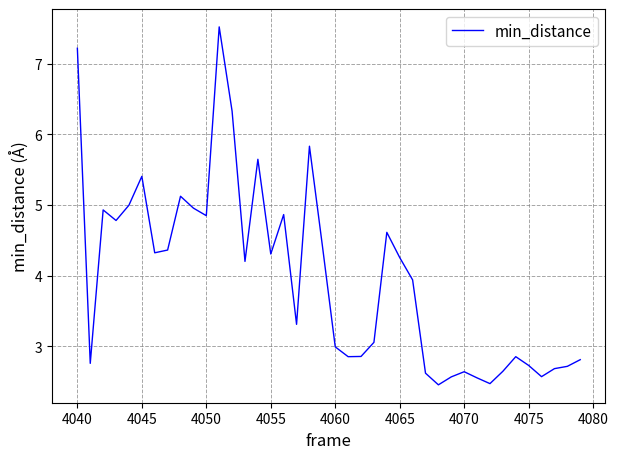

What is the difference between the maximum and minimum values?

5.1